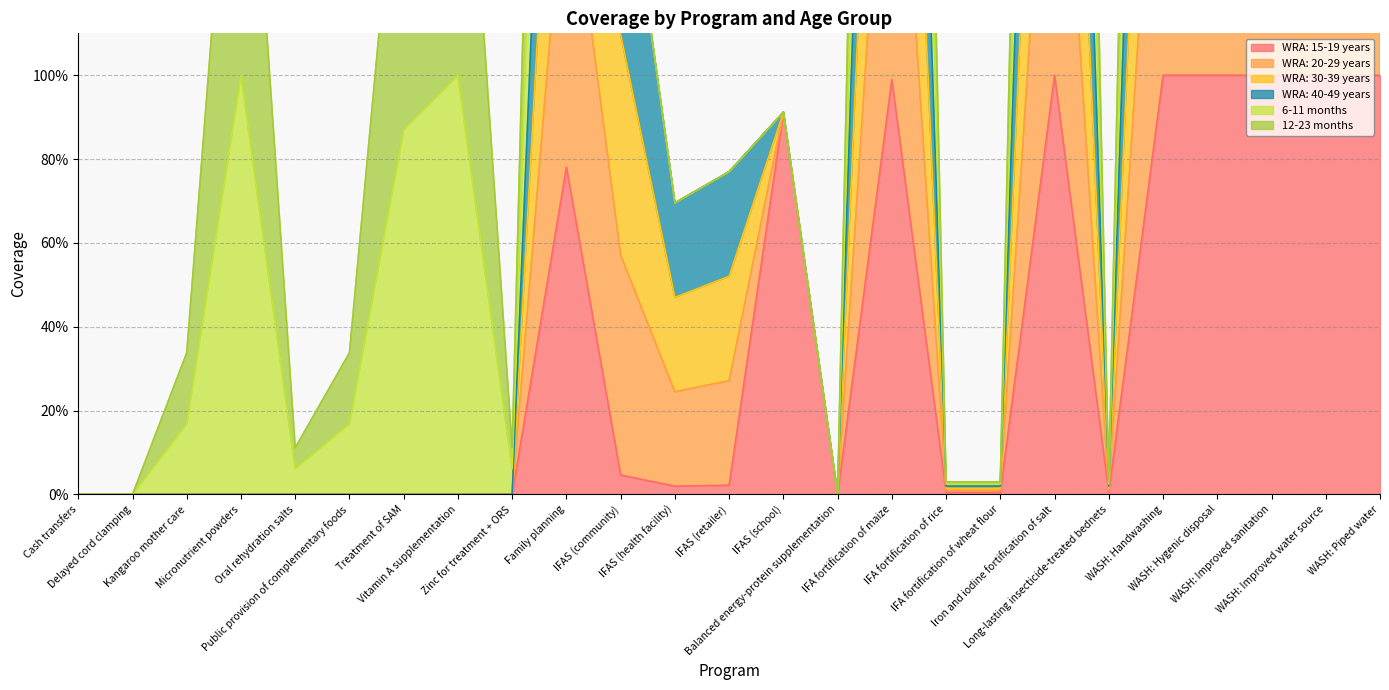

Read the WRA: 20-29 years value at IFAS (school).

0.9